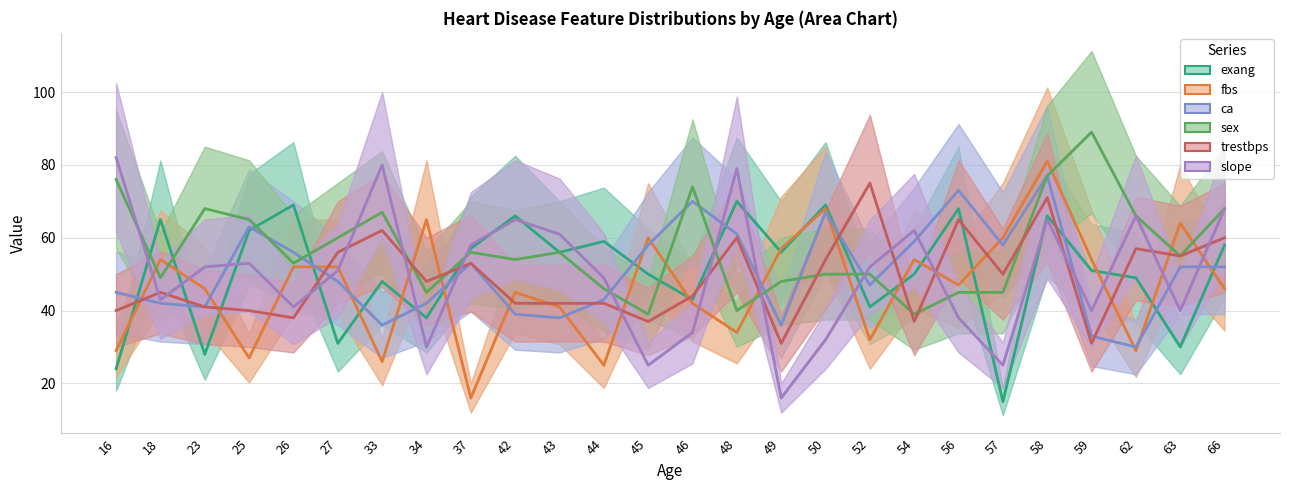

What is the sum of the ca values at 37 and 23?

94